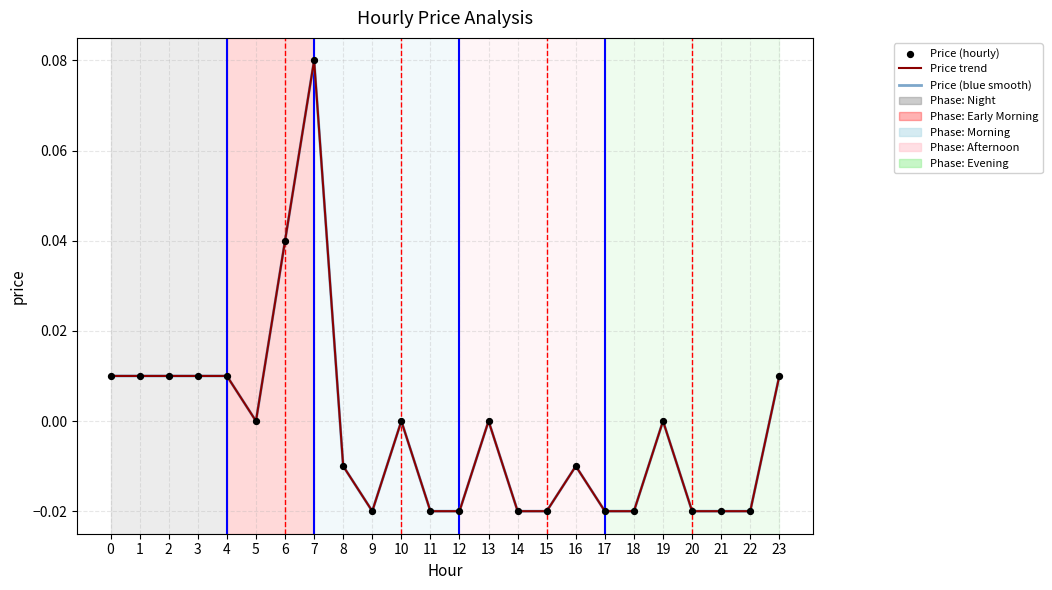

Does the chart have visible grid lines?

Yes